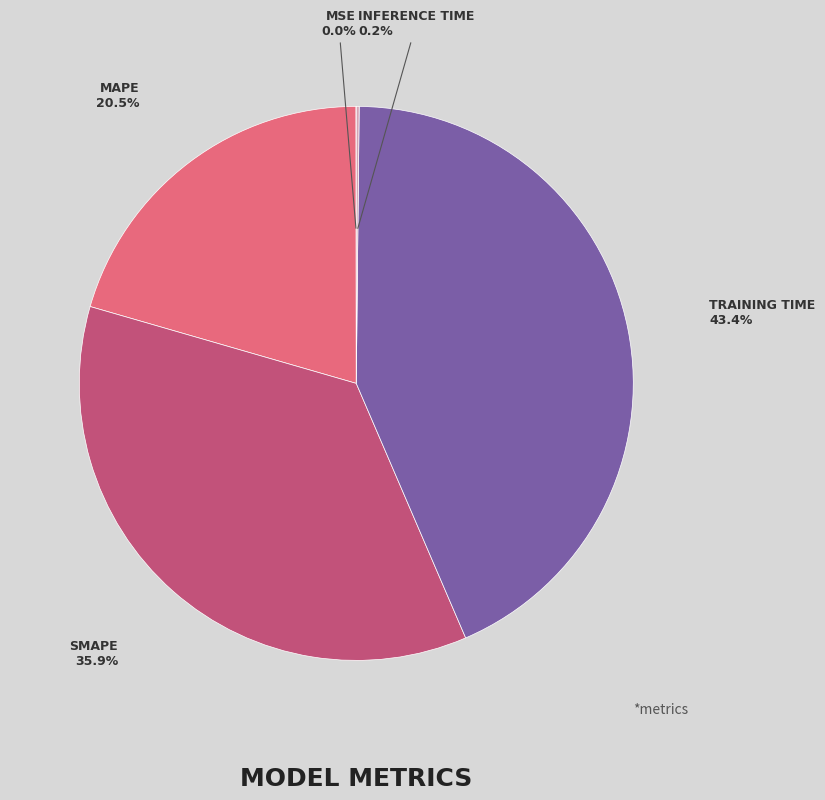

Does any single category account for the majority?

No